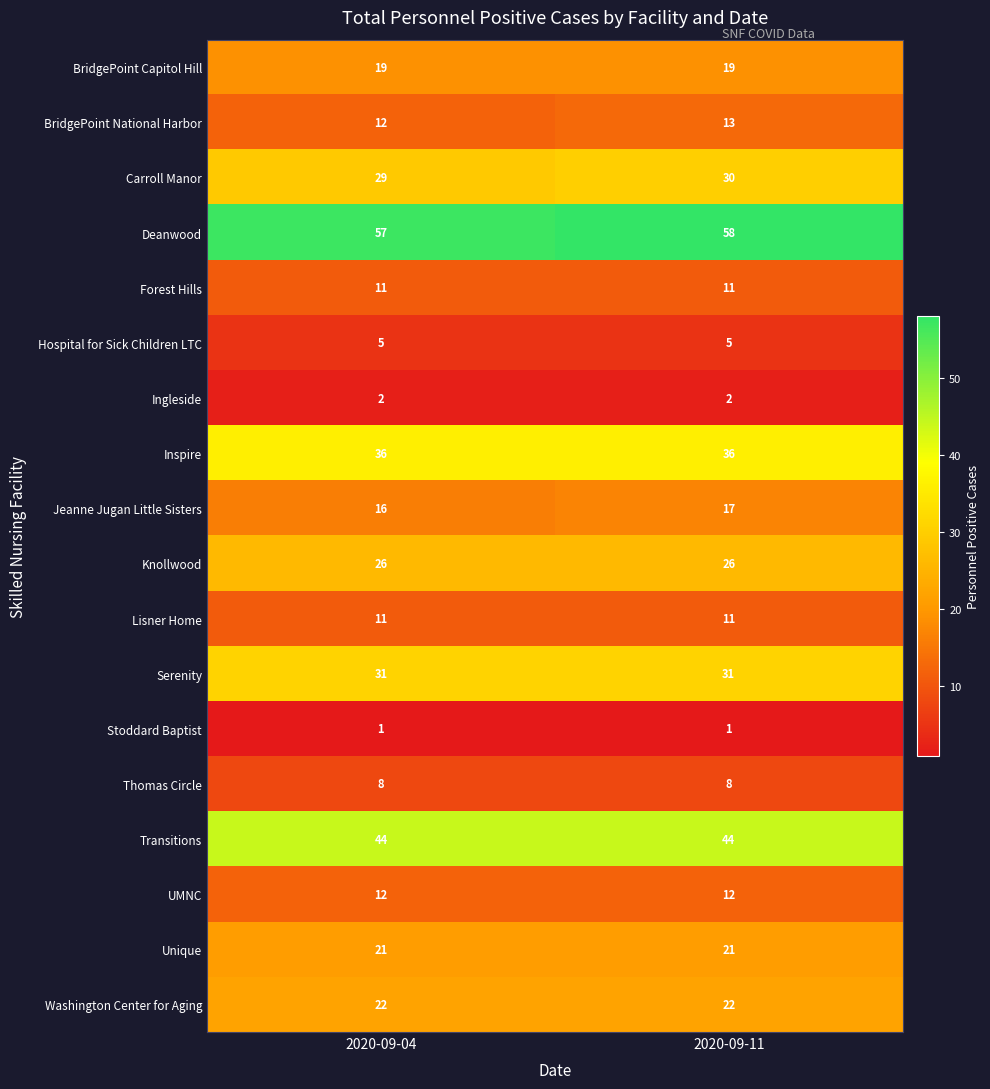

Read the Knollwood value at 2020-09-11.

26